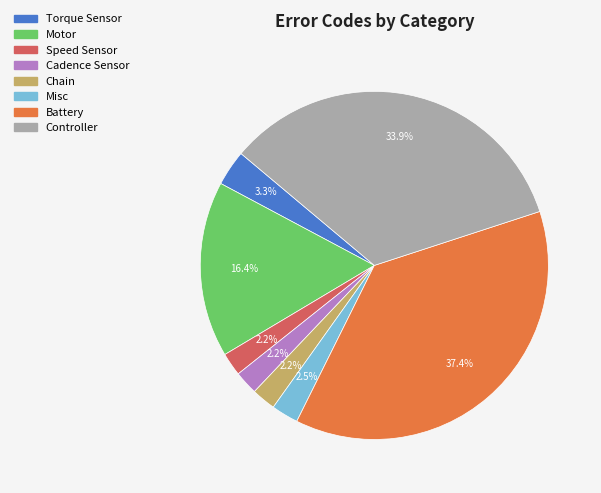

Is there a majority slice in this chart?

No